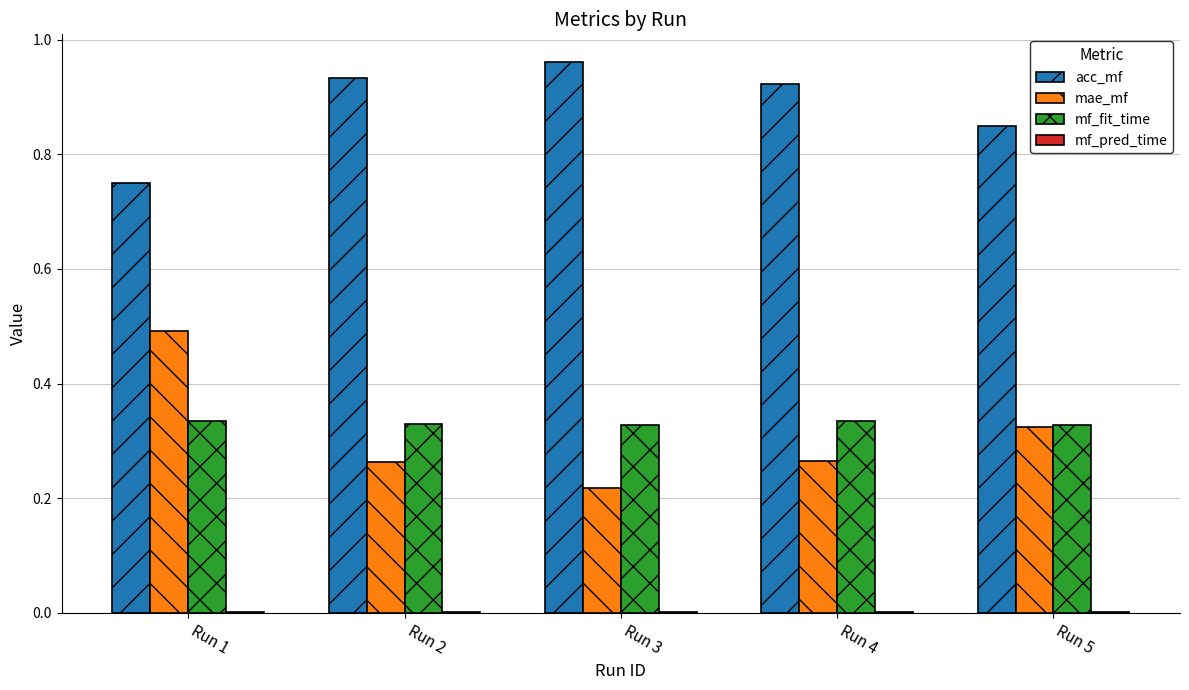

Are the bars grouped side by side (vs. stacked)?

Yes